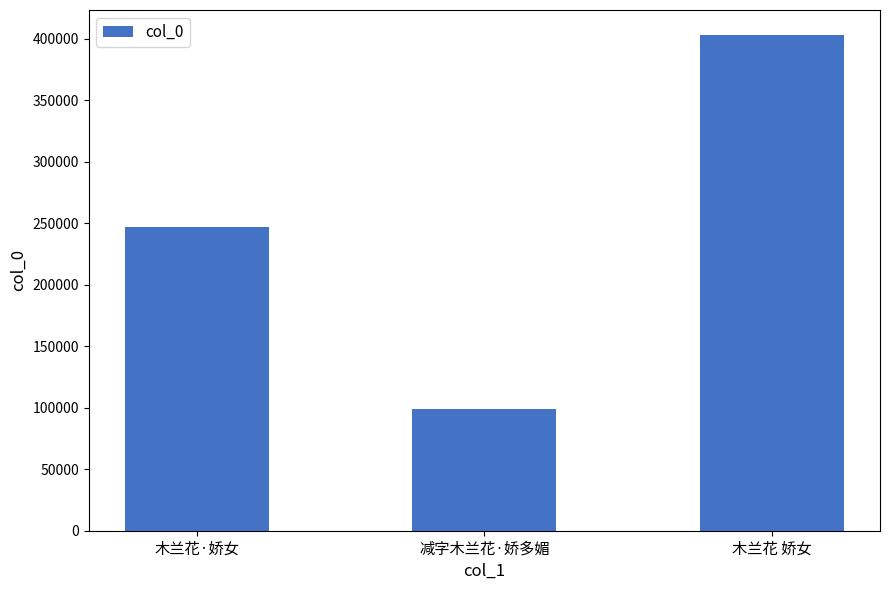

What is the difference between the values at 木兰花·娇女 and 木兰花 娇女?

156077